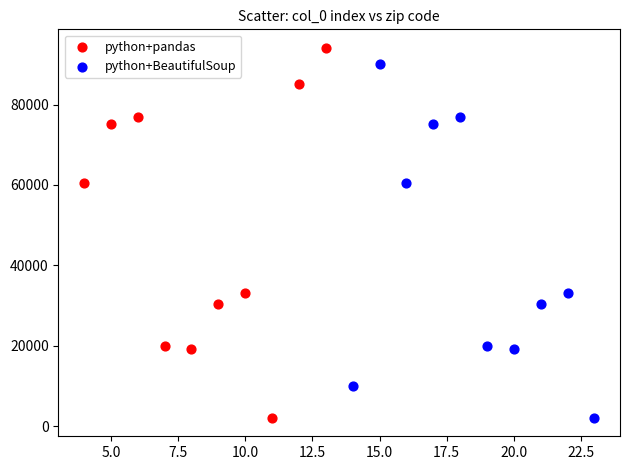

Which series reaches the maximum Y coordinate?

python+pandas